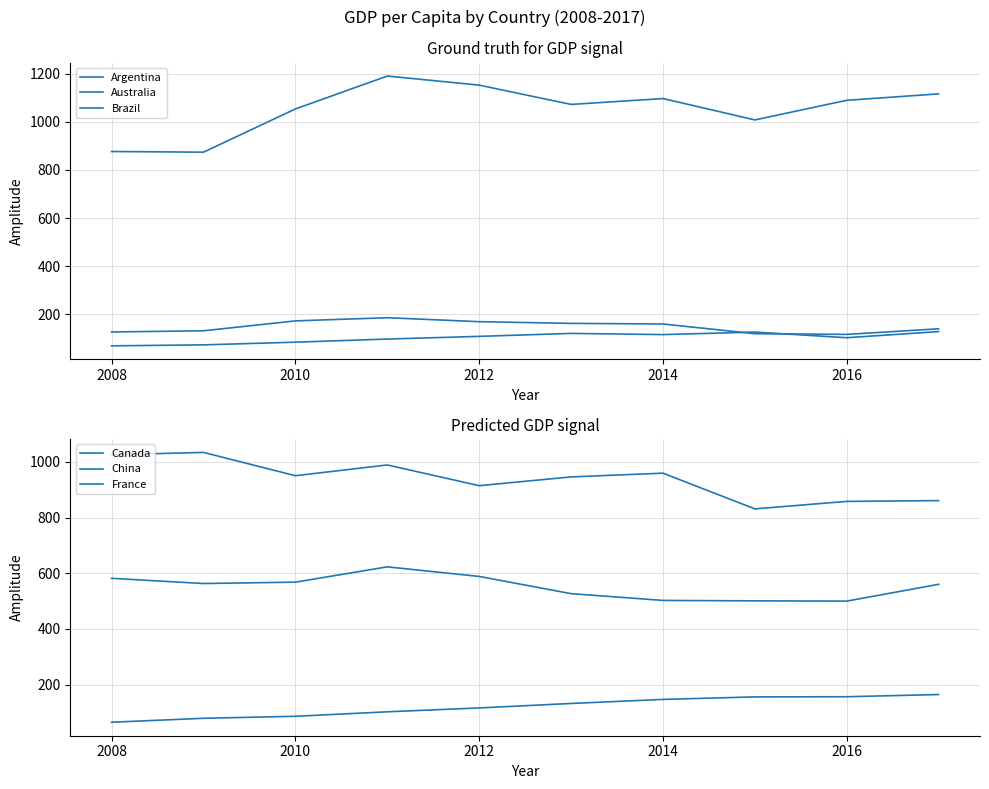

What is the total value across all series at 2008?

2754.7